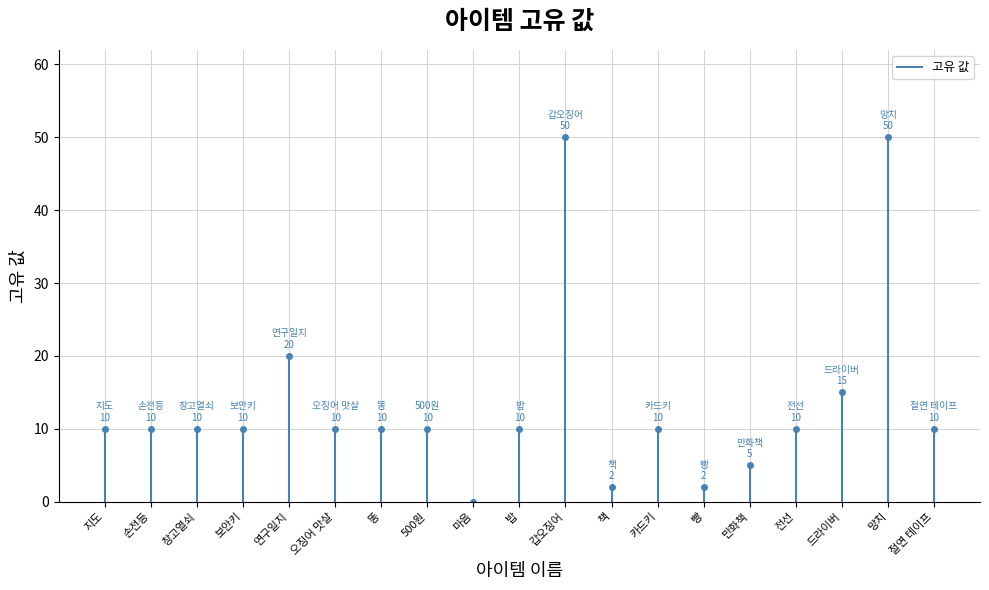

Where is the first local maximum?

연구일지